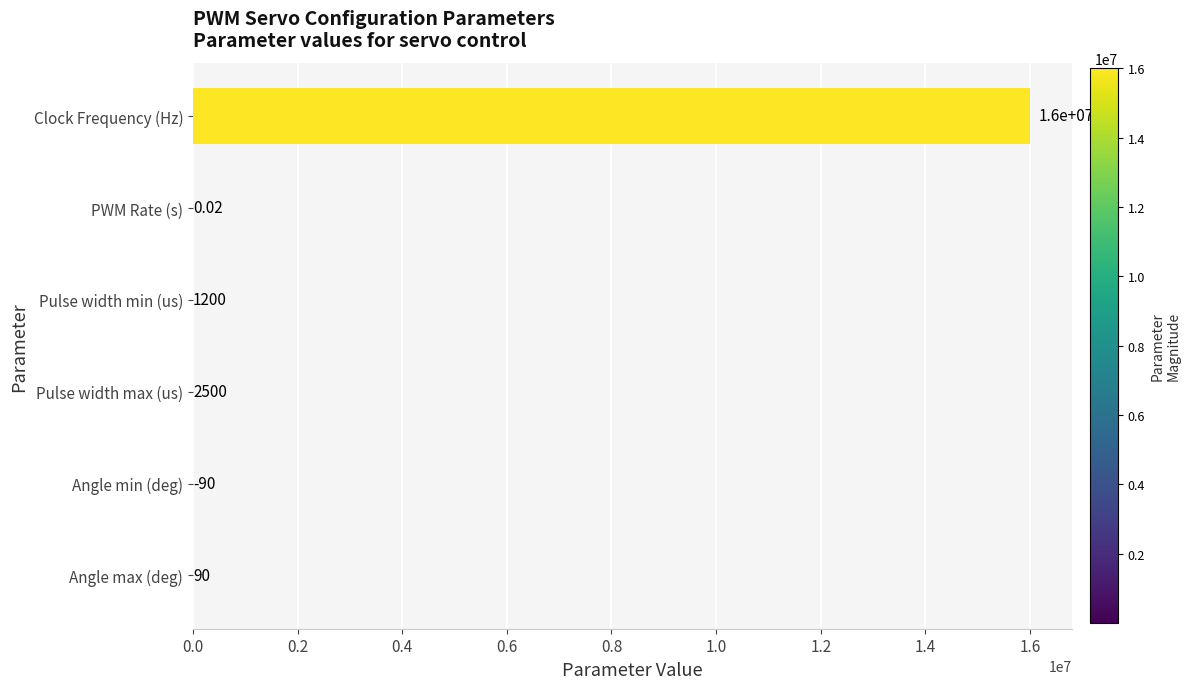

What is the change in value from Pulse width min (us) to Angle min (deg)?

-1110.0